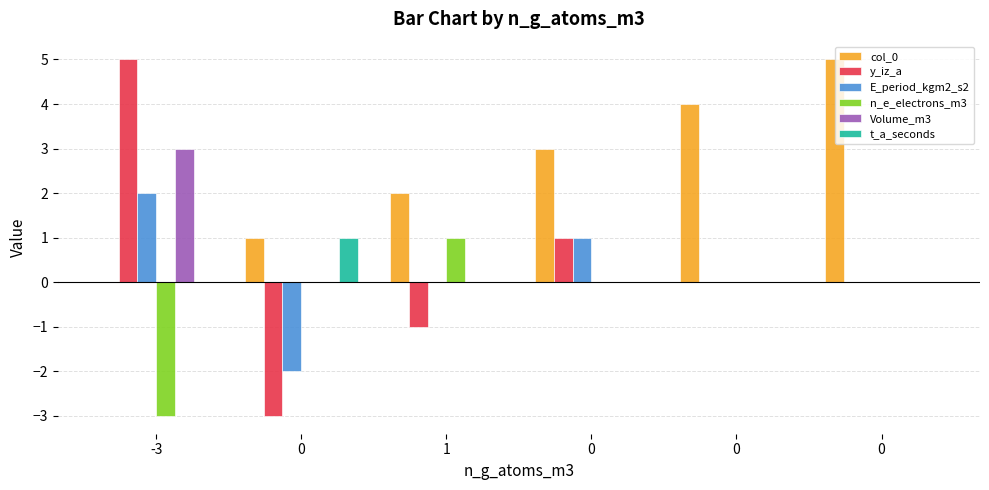

What is the label of the 1st bar from the left?

-3